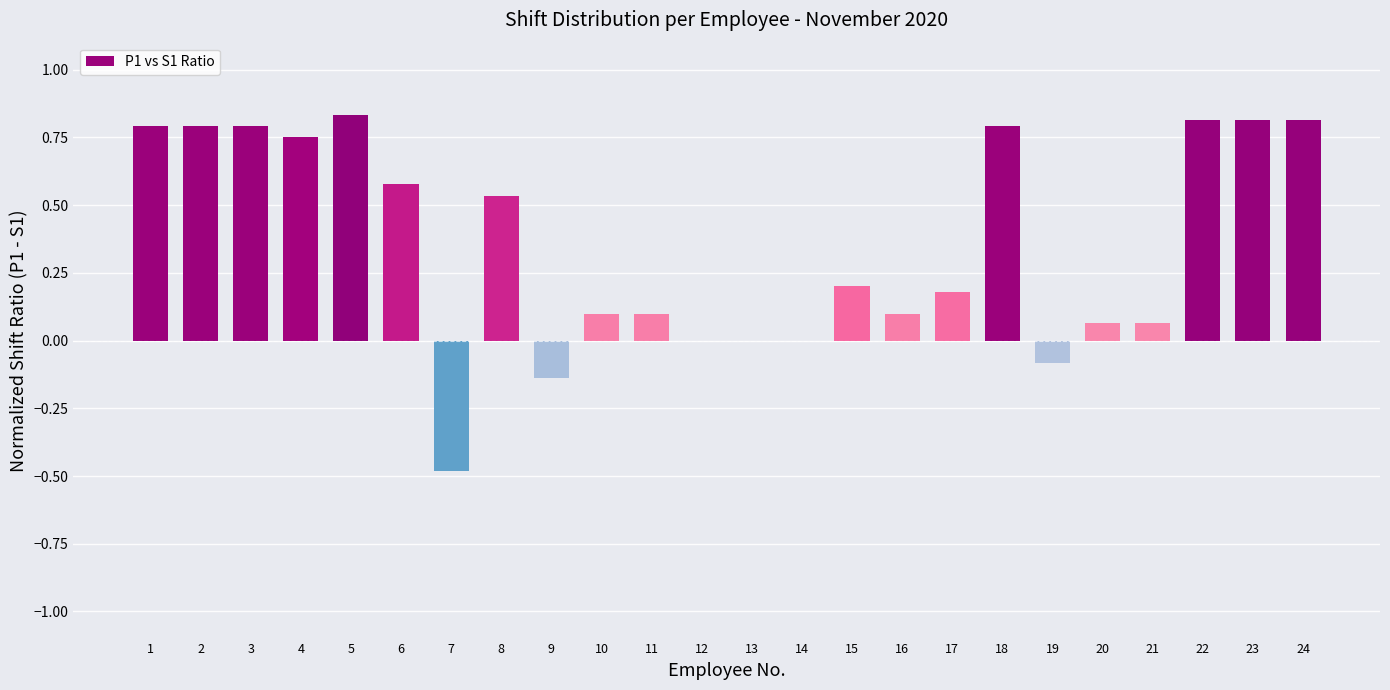

Where does the data first go above 0?

1